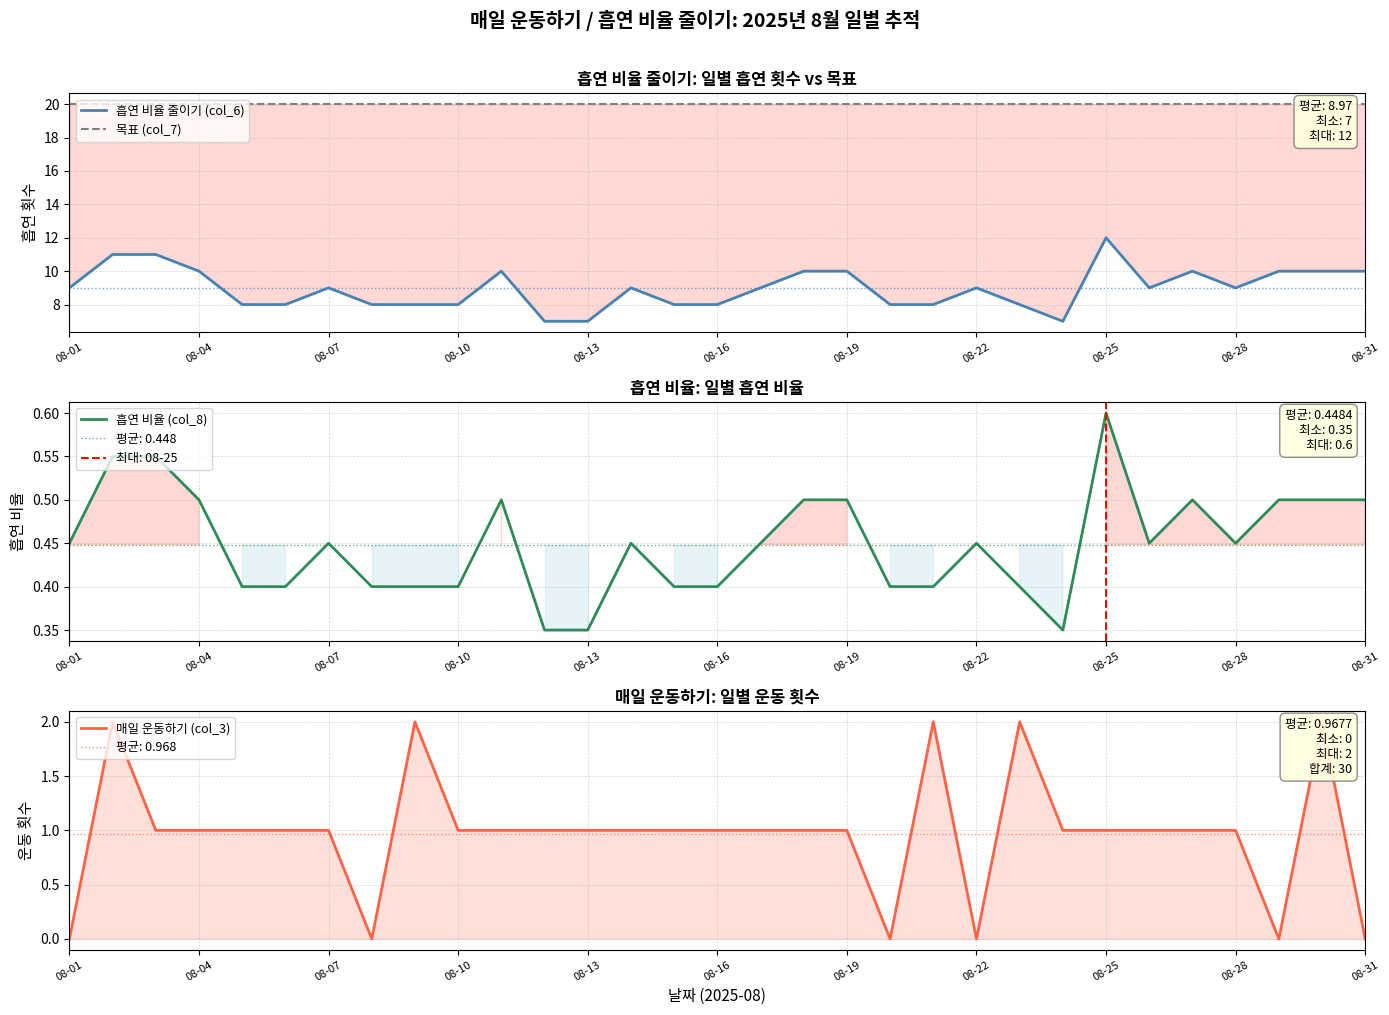

What is the minimum value for 흡연 비율 (col_8)?

0.3